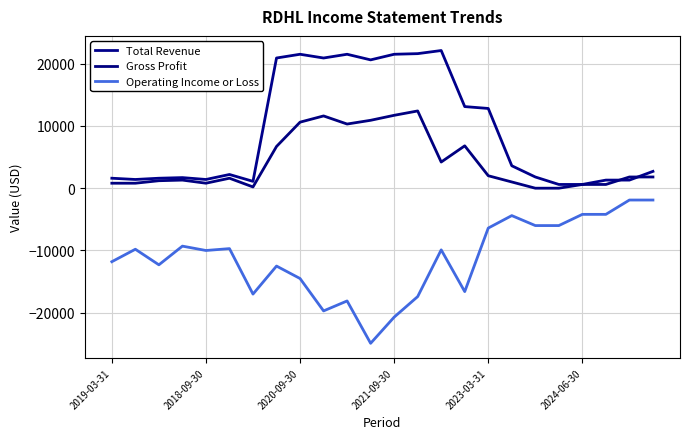

Rank the series by their maximum value, from highest to lowest.

Total Revenue, Gross Profit, Operating Income or Loss